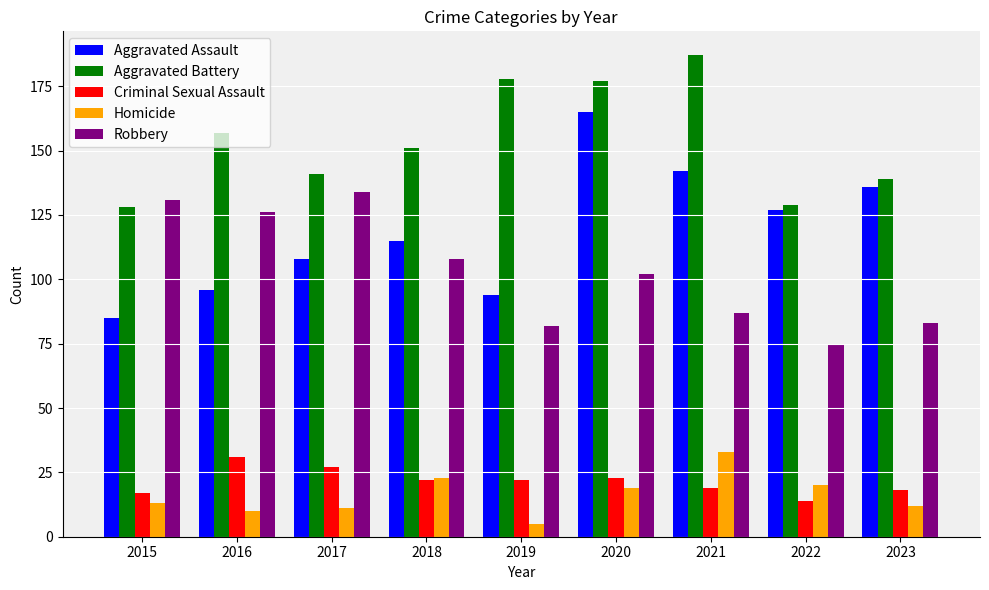

What is the difference between the maximum and second lowest values in the Aggravated Battery series?

58